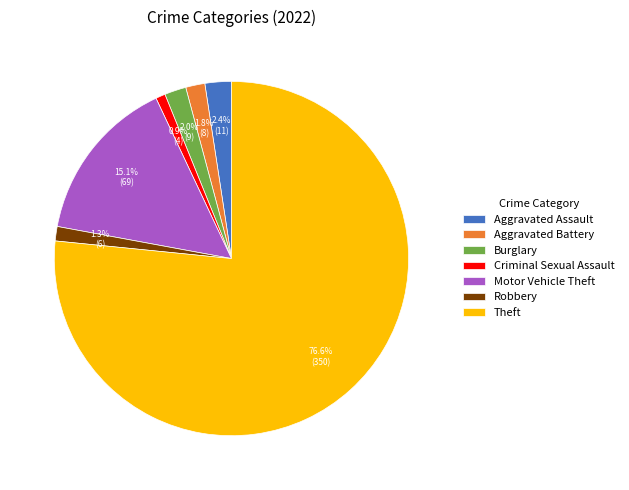

To the nearest percent, what portion does Motor Vehicle Theft represent?

15%